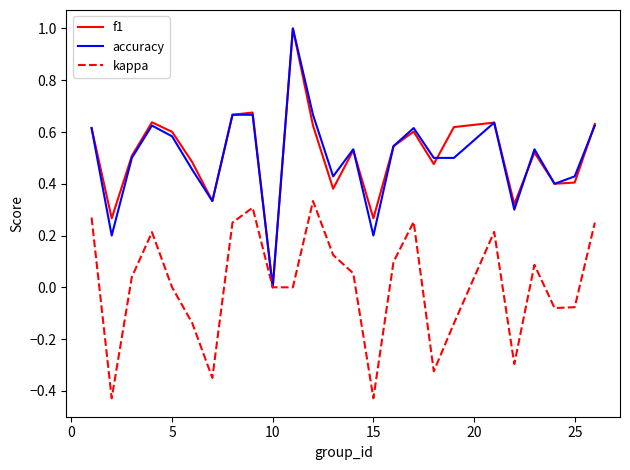

What is the greatest value displayed?

1.0